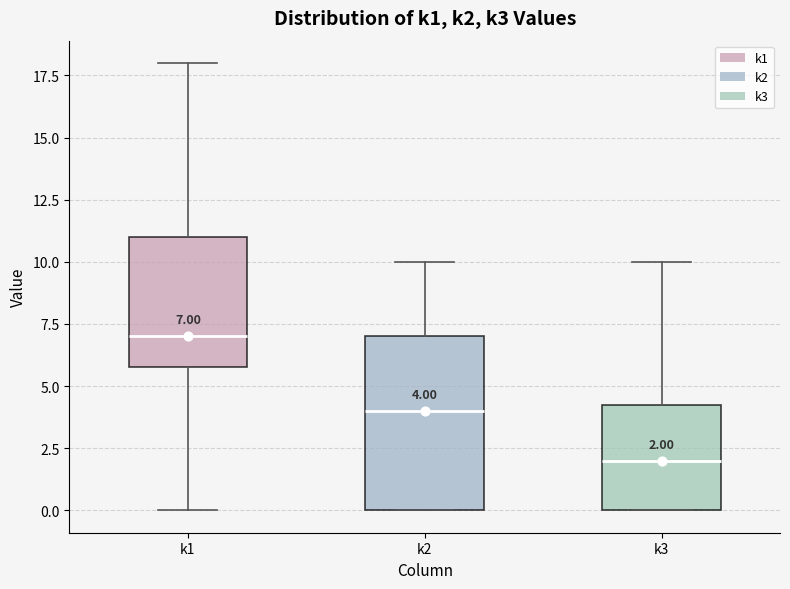

Comparing the boxes themselves (not the whiskers), which one is the tallest?

k2